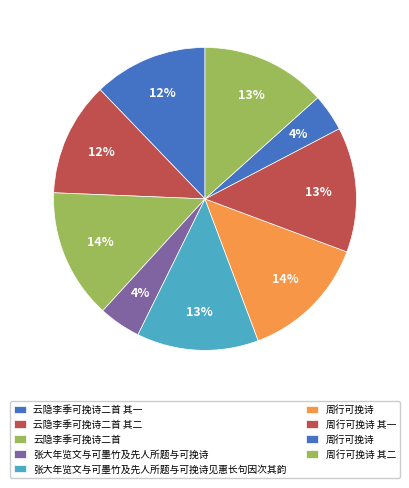

Count the number of slices in the pie.

9